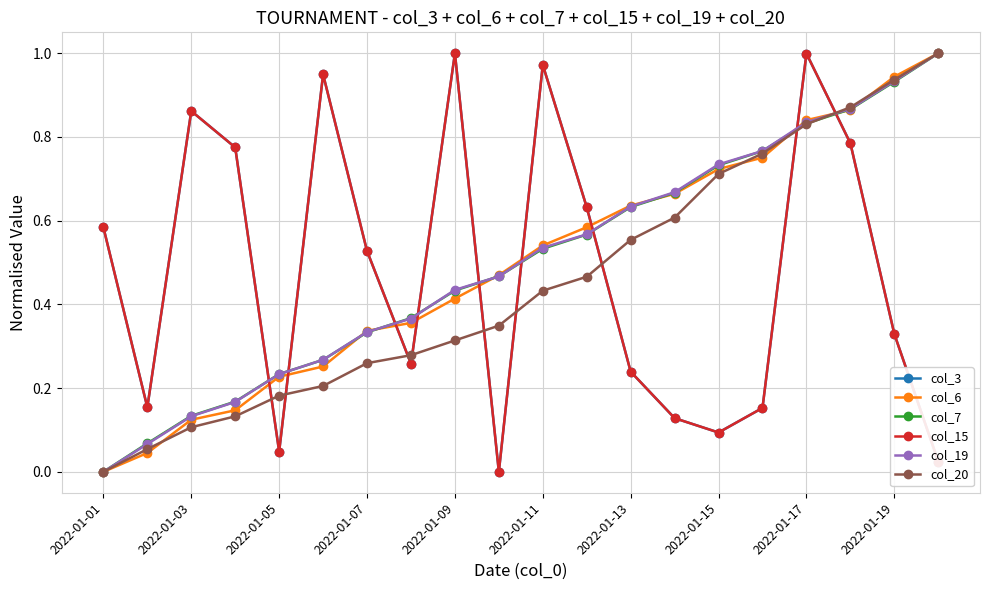

Is this an area chart (filled region under the line)?

No